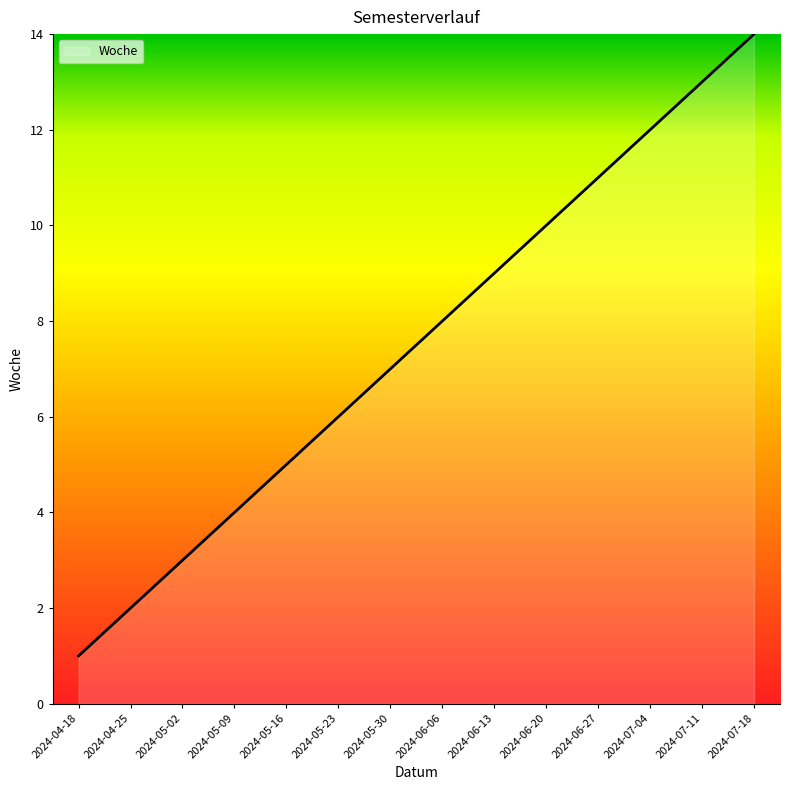

What is the difference between the maximum and minimum values?

13.0